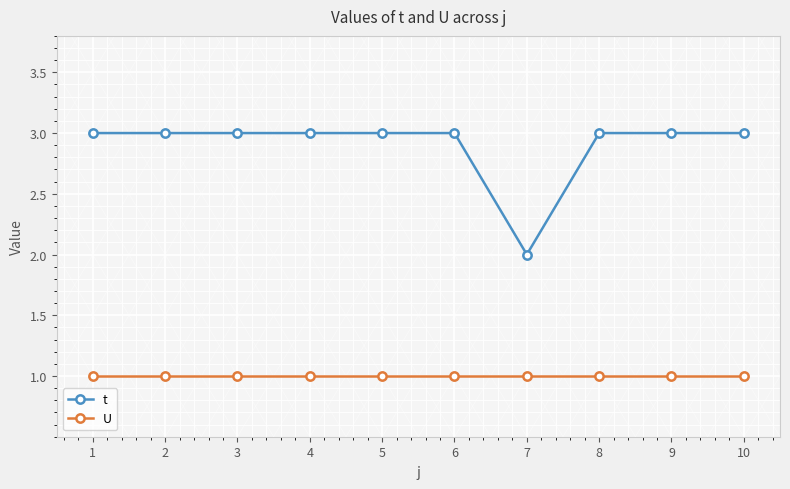

What is the maximum value shown in the chart?

3